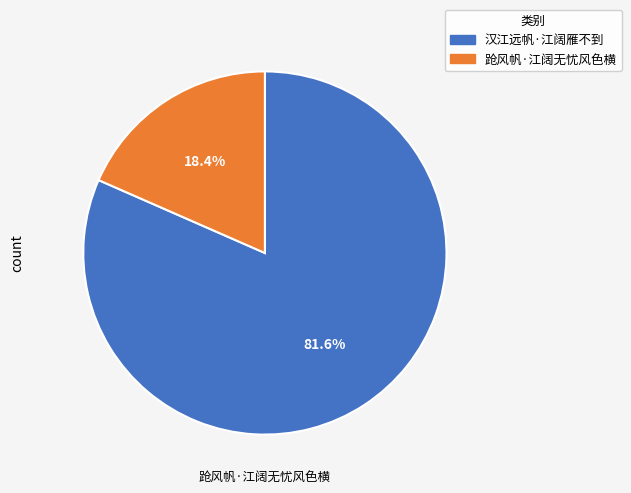

What percentage do 汉江远帆·江阔雁不到 and 跄风帆·江阔无忧风色横 together represent?

100.0%